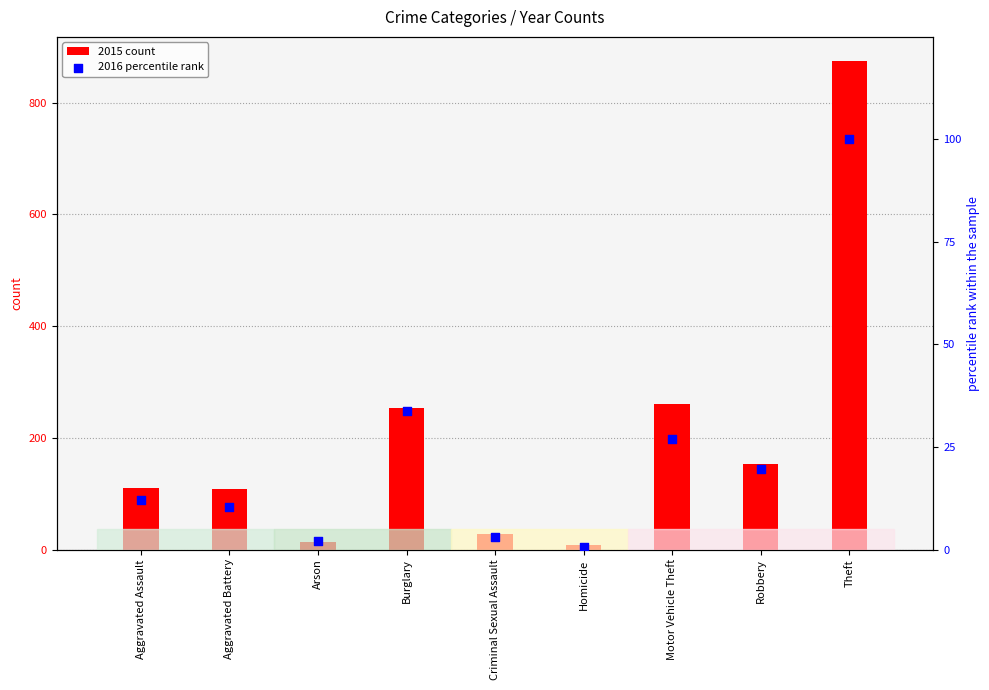

At how many categories does at least one series exceed 49?

6